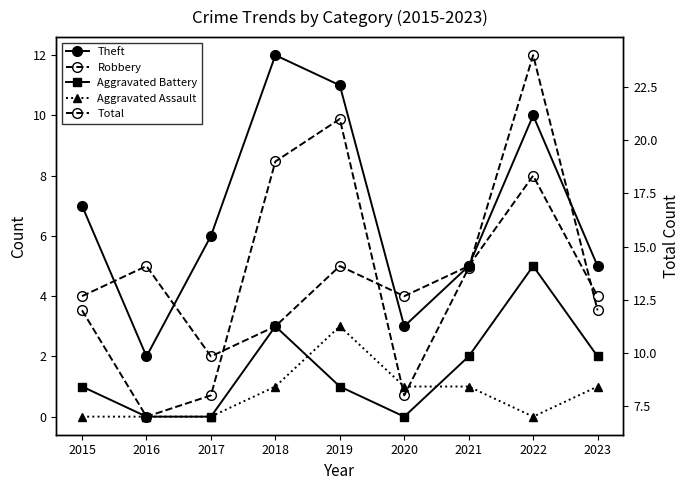

How many lines are shown in the chart?

5